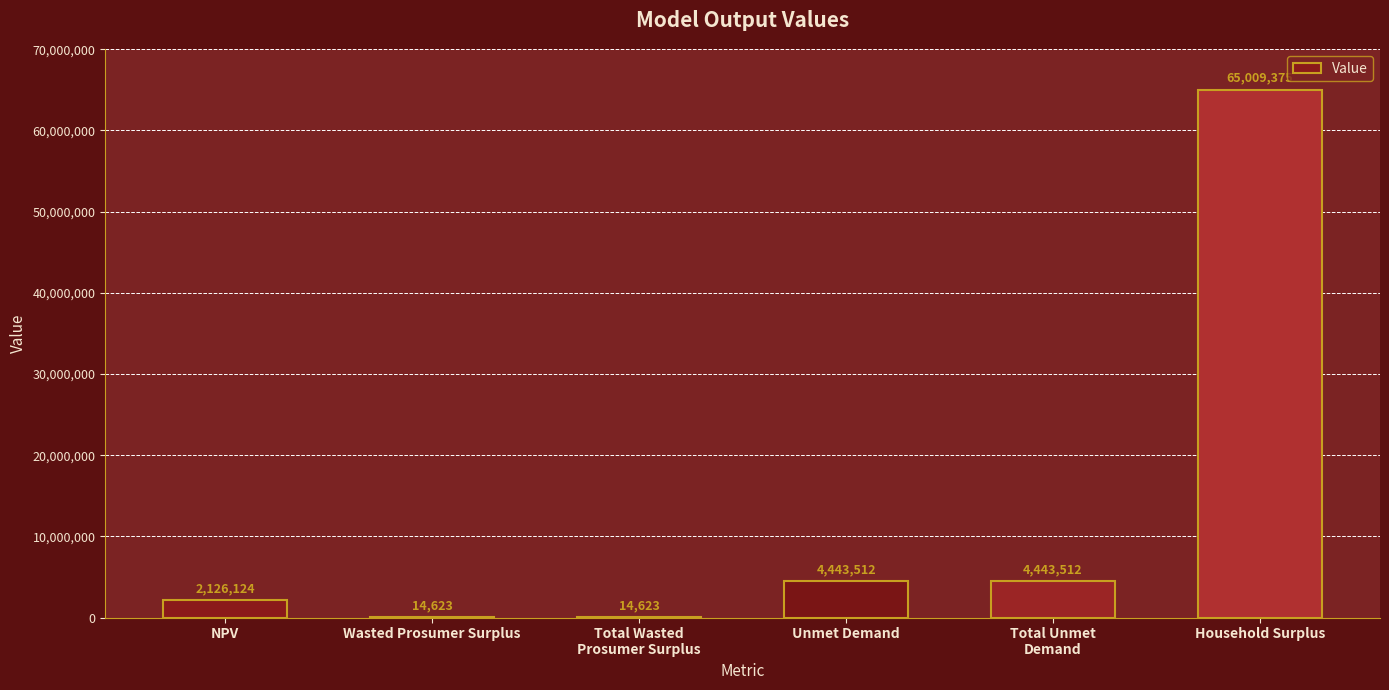

The value at Wasted Prosumer Surplus is 14623.2. True or false?

True